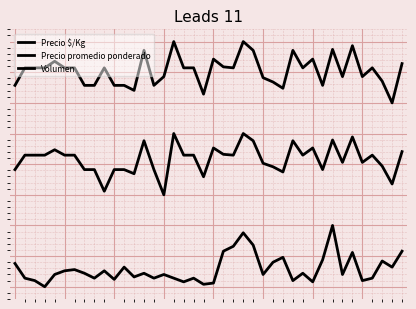

Does the chart display data point markers on the line(s)?

No